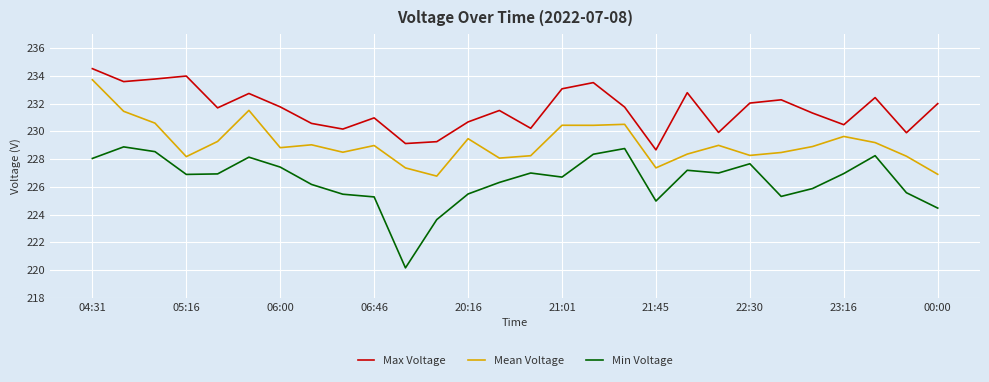

Does the chart have visible grid lines?

Yes